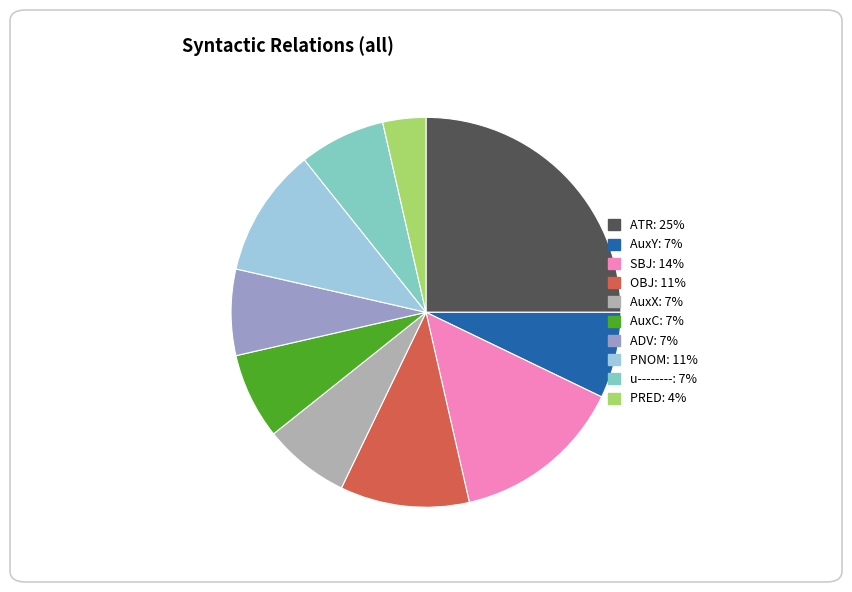

To the nearest percent, what is the difference between the largest and smallest slice percentages?

21%